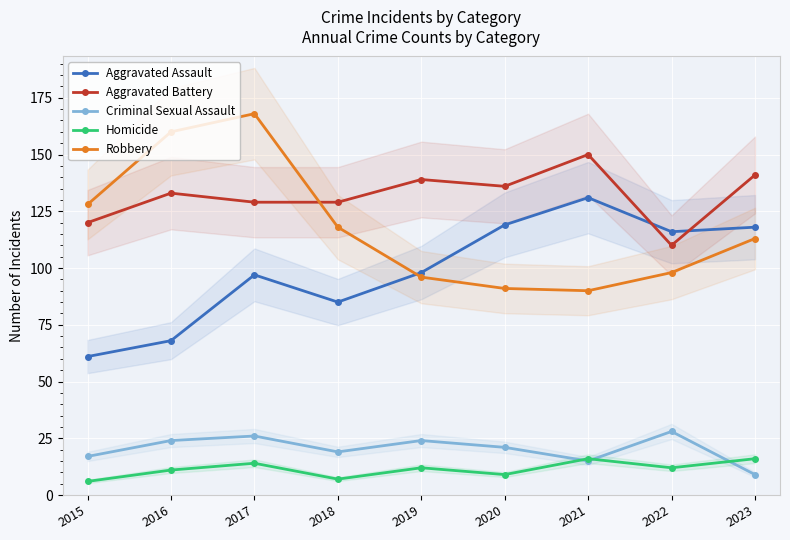

The value of Homicide at 2017 is 9. True or false?

False